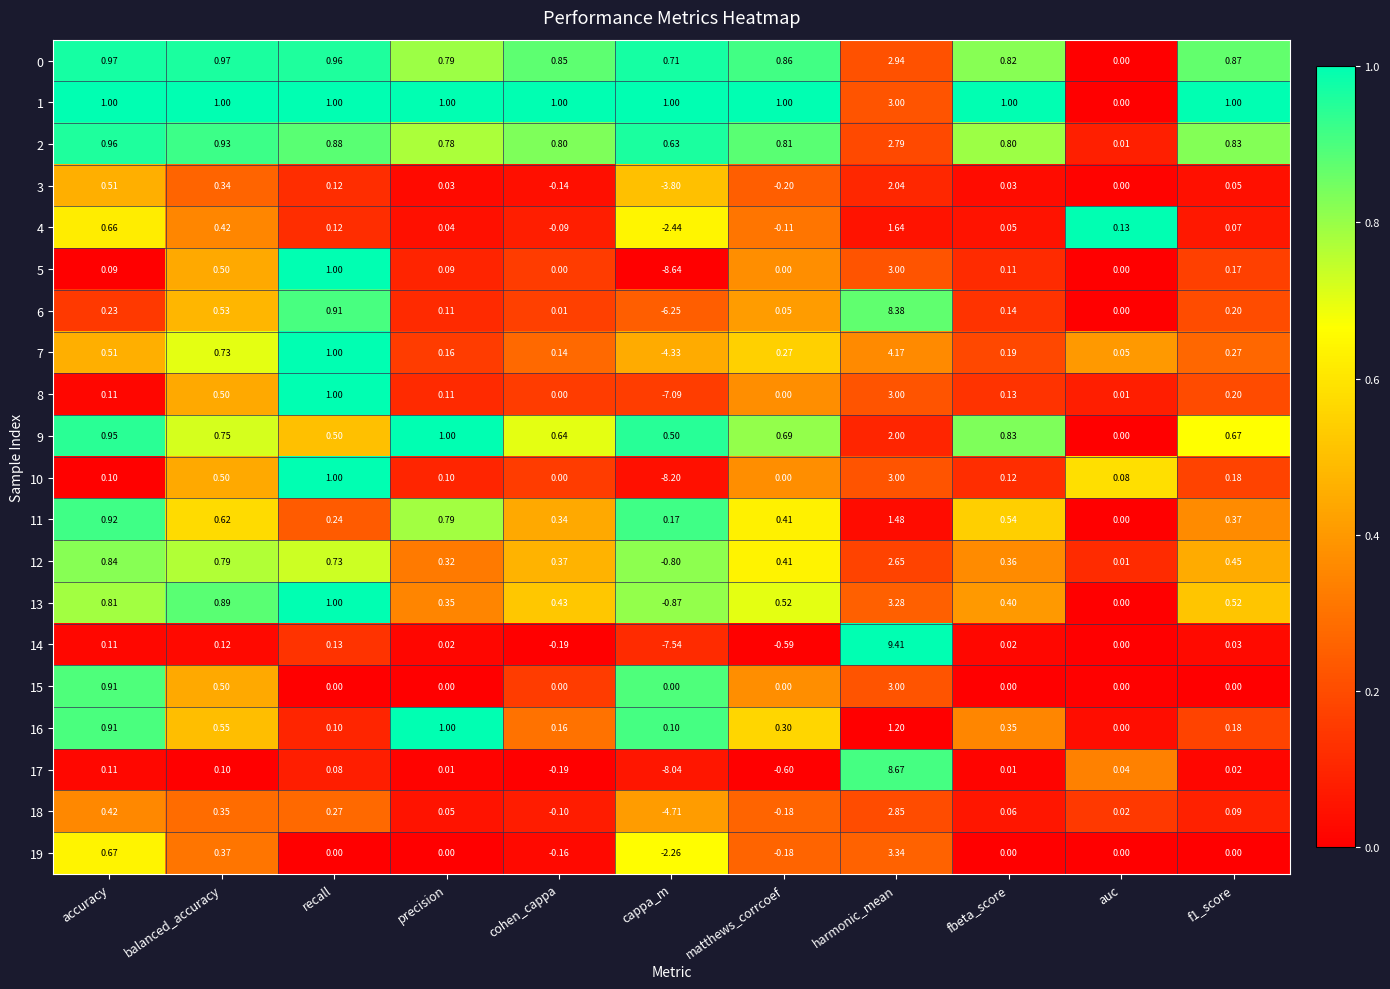

How many series are shown in this chart?

20